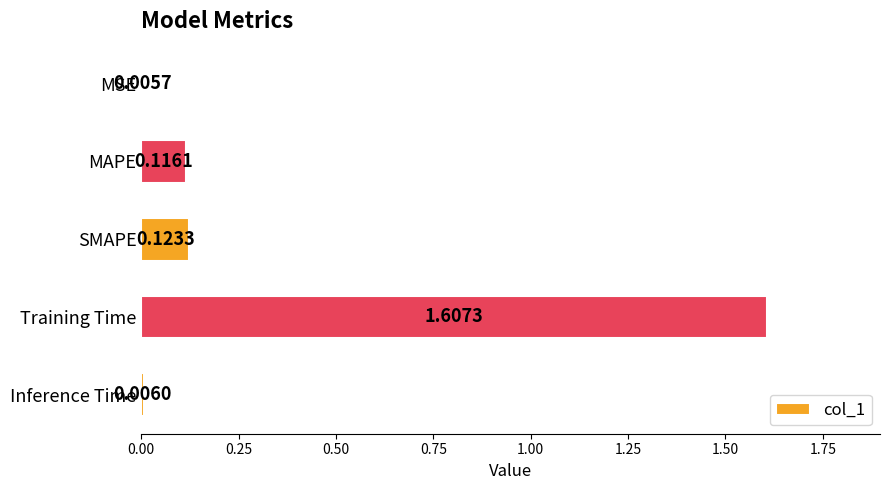

At which label is the value closest to 0?

MSE